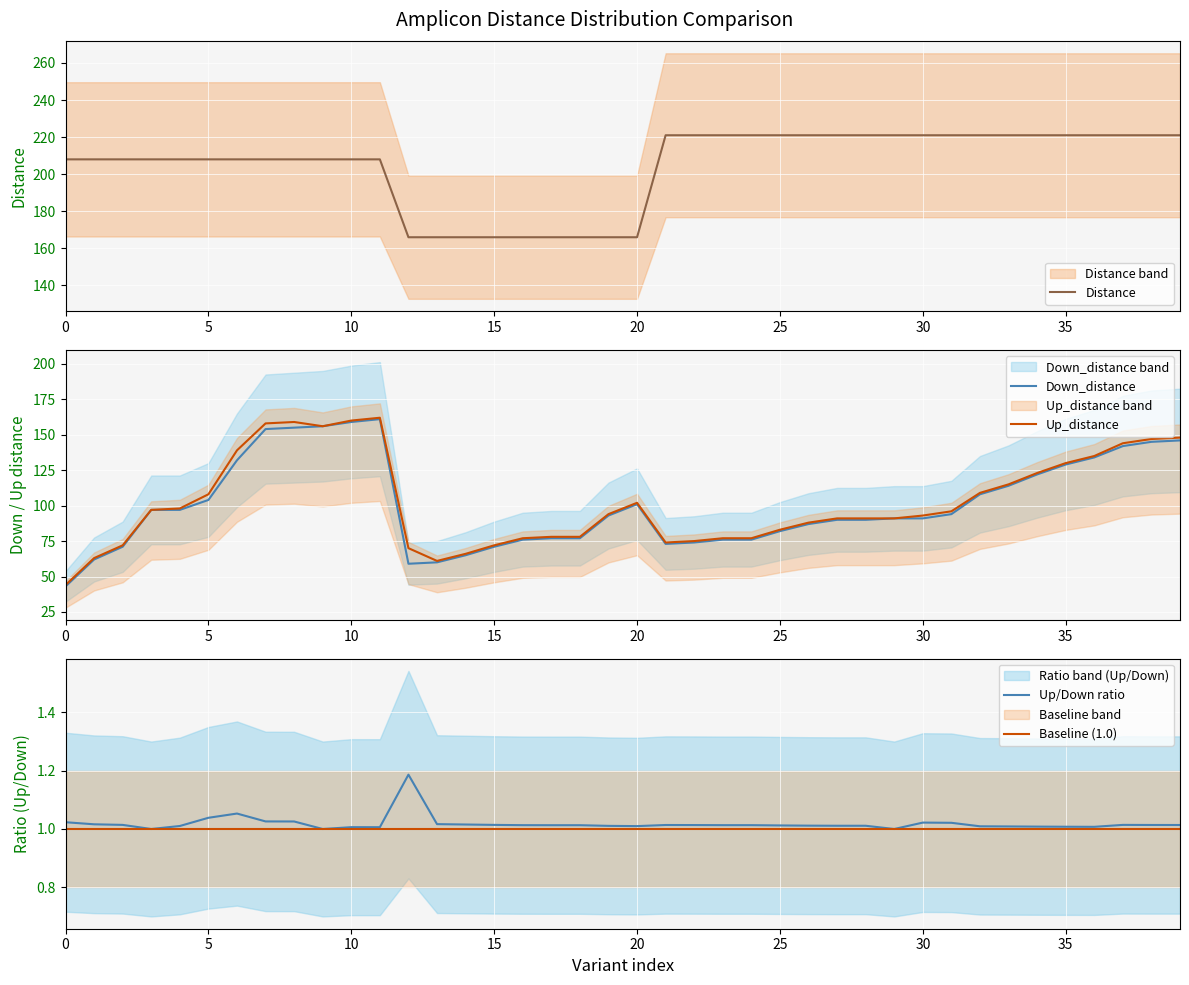

What is the lowest value of the Down_distance series?

43